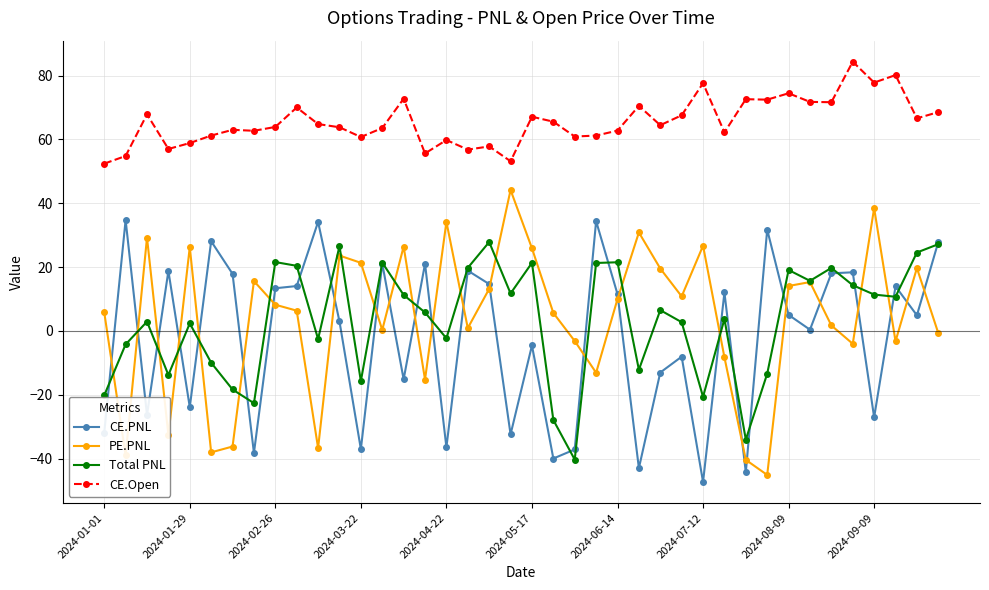

True or false: PE.PNL has more than 1 interior local peaks.

True